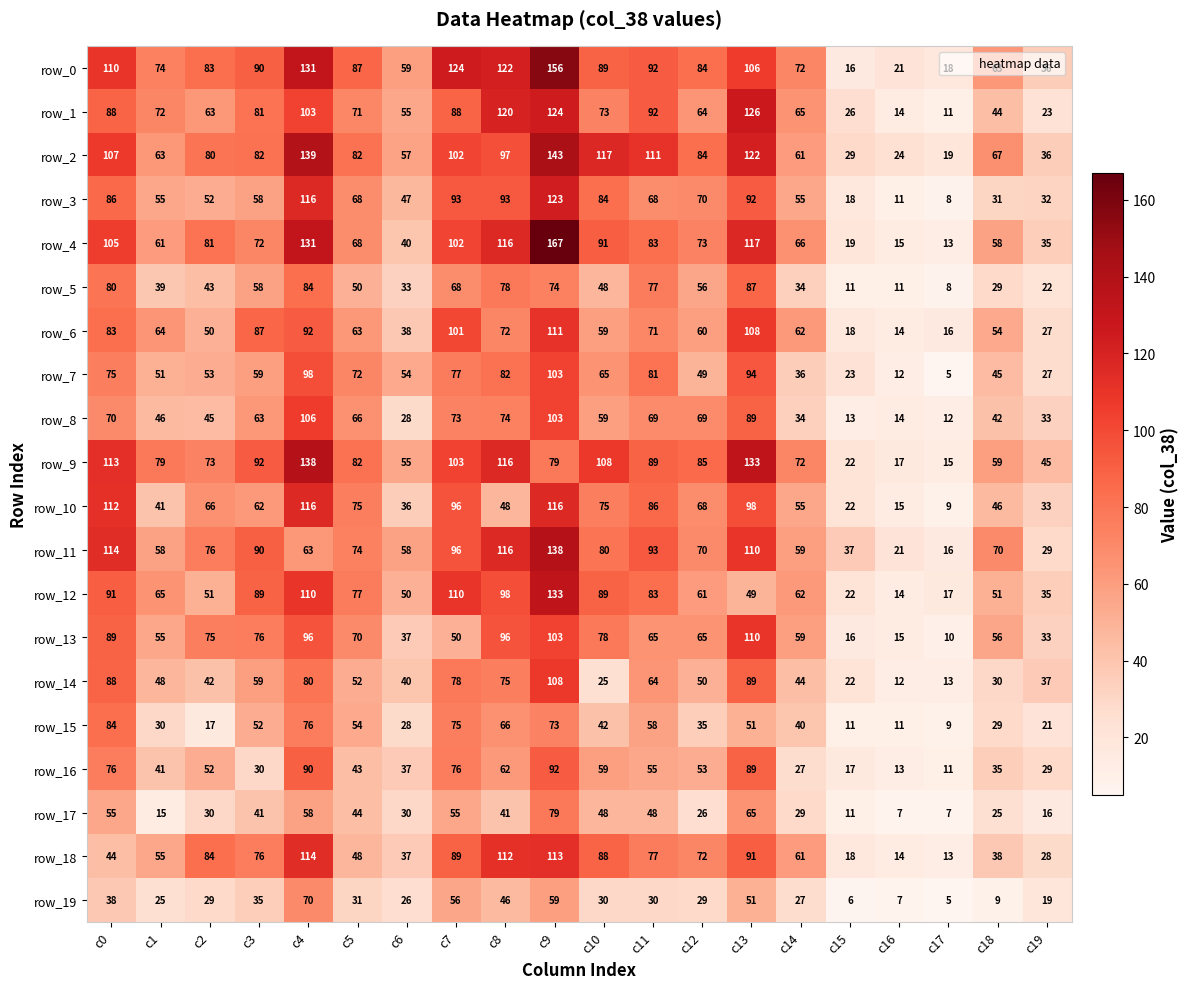

Count the number of categories in the chart.

20